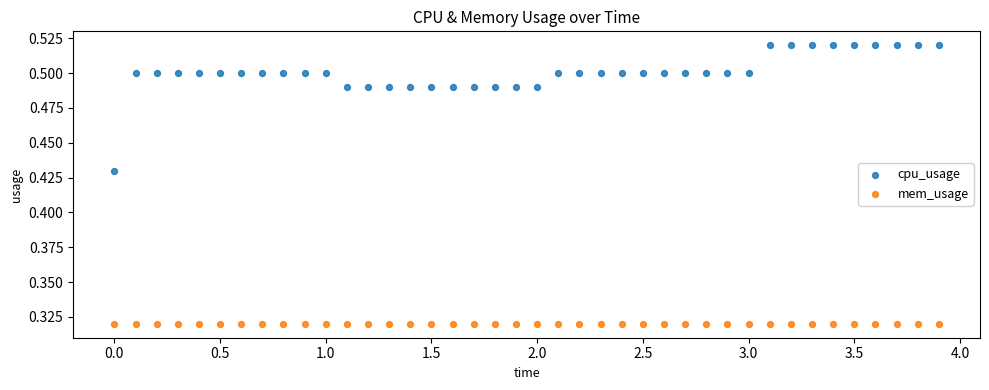

Which series reaches the minimum Y coordinate?

mem_usage